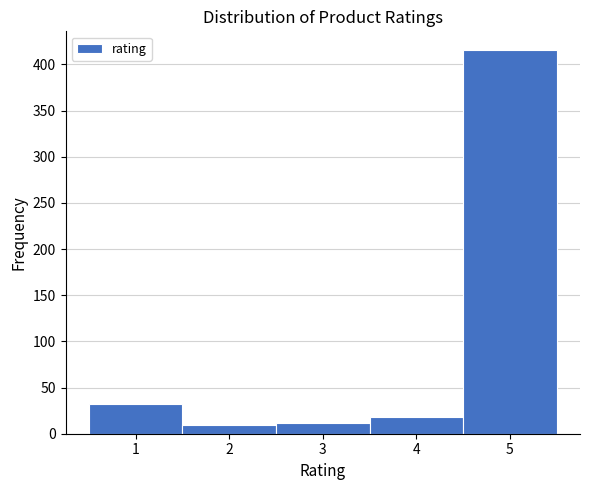

Reading left to right, transcribe this chart: for each bar, give the range it covers on the x-axis and its height. The values are not printed on the chart, so give them approximately, as read against the axis.

0.5 to 1.5: 30
1.5 to 2.5: 10
2.5 to 3.5: 10
3.5 to 4.5: 20
4.5 to 5.5: 415